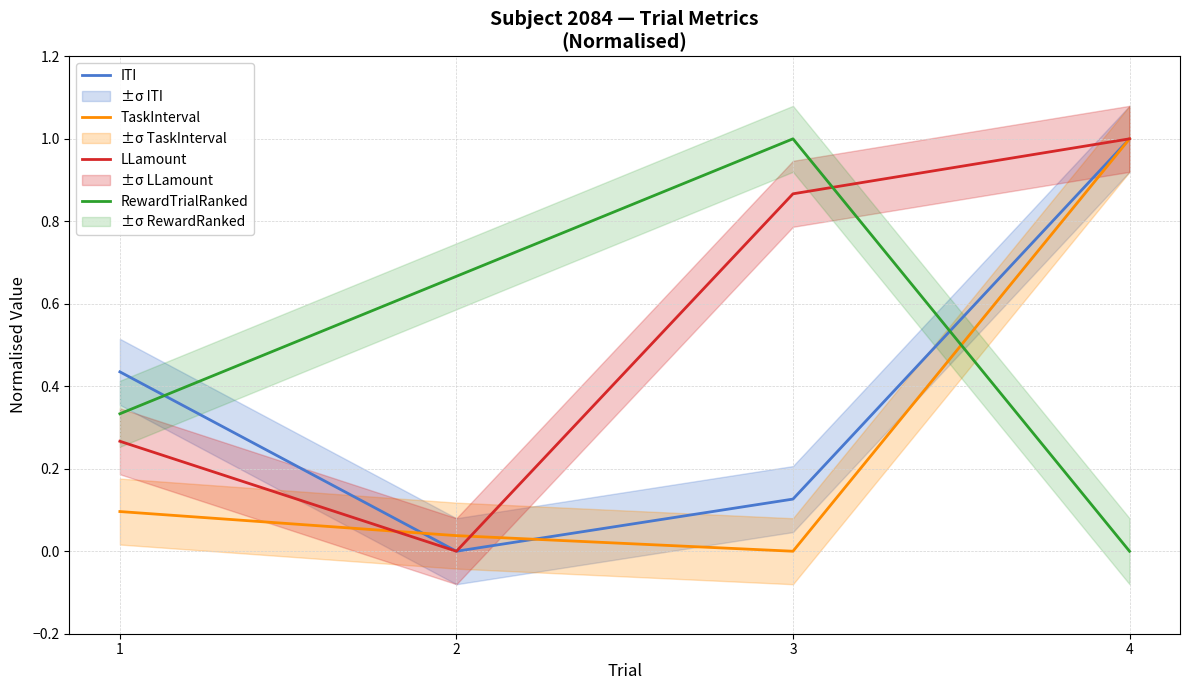

Reading right to left, transcribe all the data shown in this chart.

ITI: 4=1.0	3=0.1	2=0.0	1=0.4
TaskInterval: 4=1.0	3=0.0	2=0.0	1=0.1
LLamount: 4=1.0	3=0.9	2=0.0	1=0.3
RewardTrialRanked: 4=0.0	3=1.0	2=0.7	1=0.3